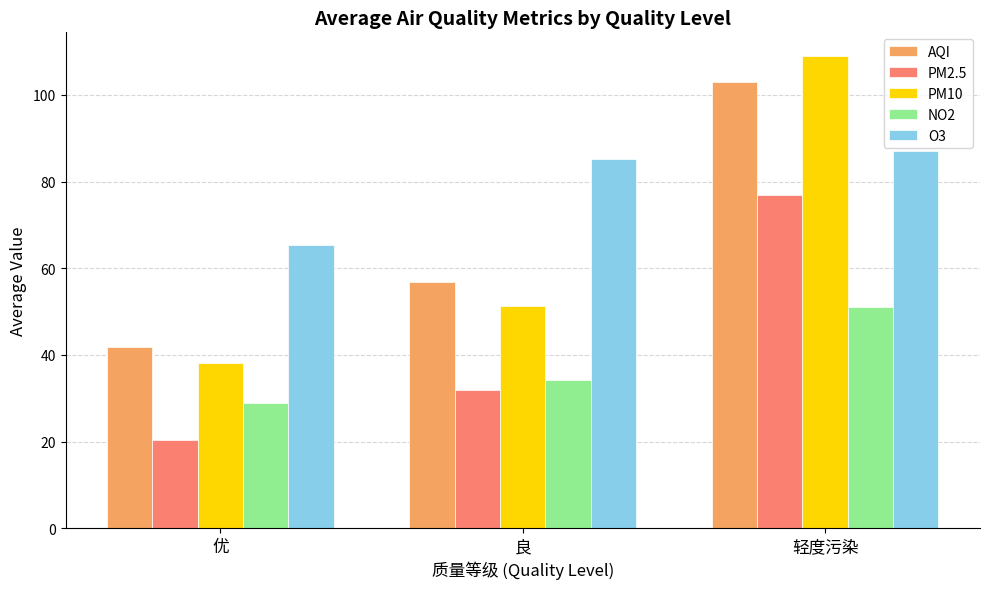

Reading left to right, extract all data points from this chart.

AQI: 41.9	56.9	103.0
PM2.5: 20.4	32.0	77.0
PM10: 38.1	51.2	109.0
NO2: 28.9	34.1	51.0
O3: 65.4	85.2	87.0